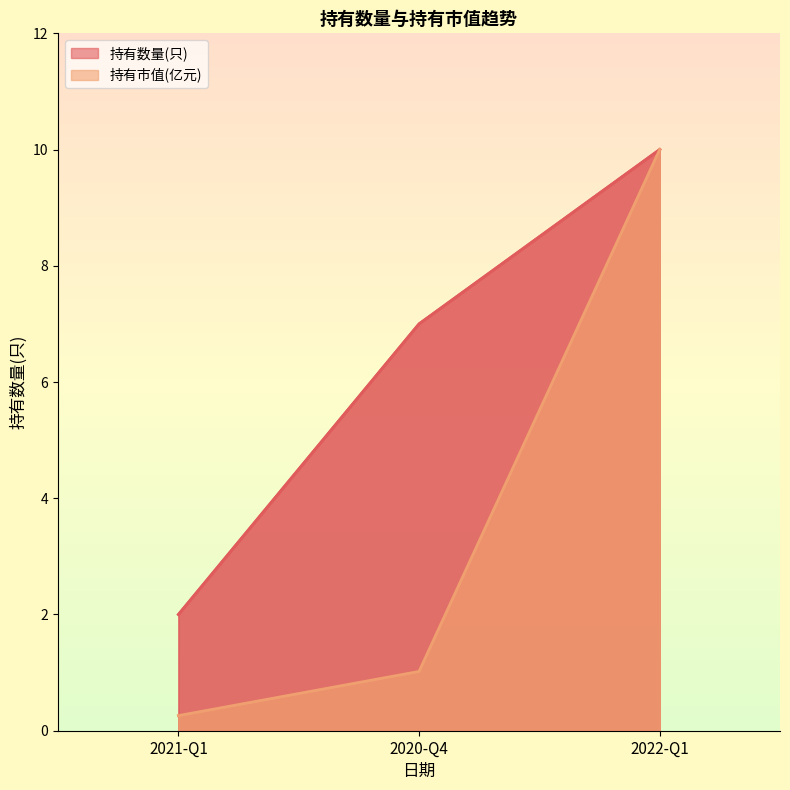

Which series has the largest total across all categories?

持有数量(只)